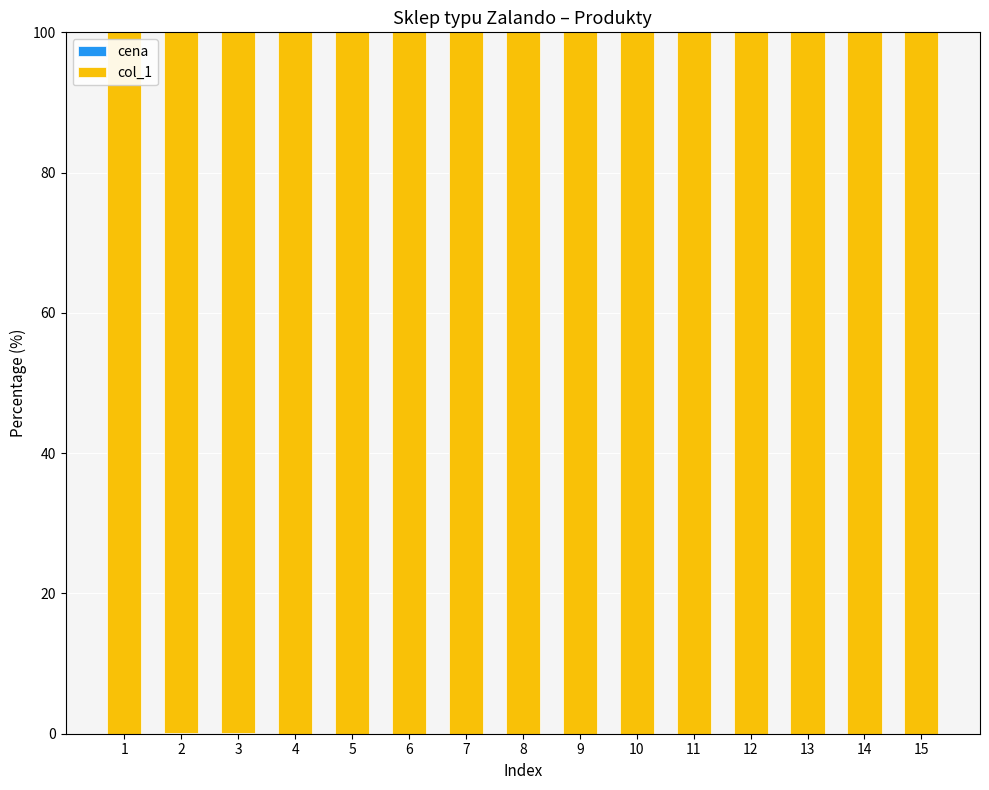

List the labels in order of cena value, smallest first.

4, 11, 6, 7, 1, 10, 13, 9, 12, 14, 5, 8, 15, 2, 3